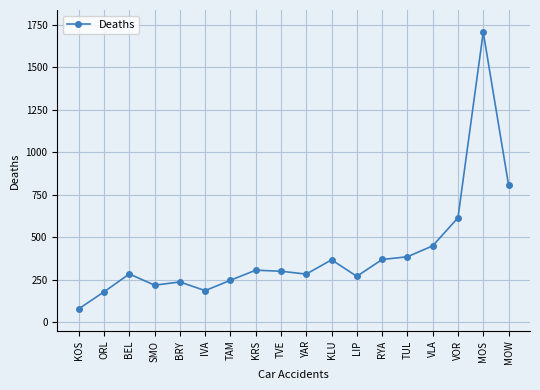

How many lines are shown in the chart?

1